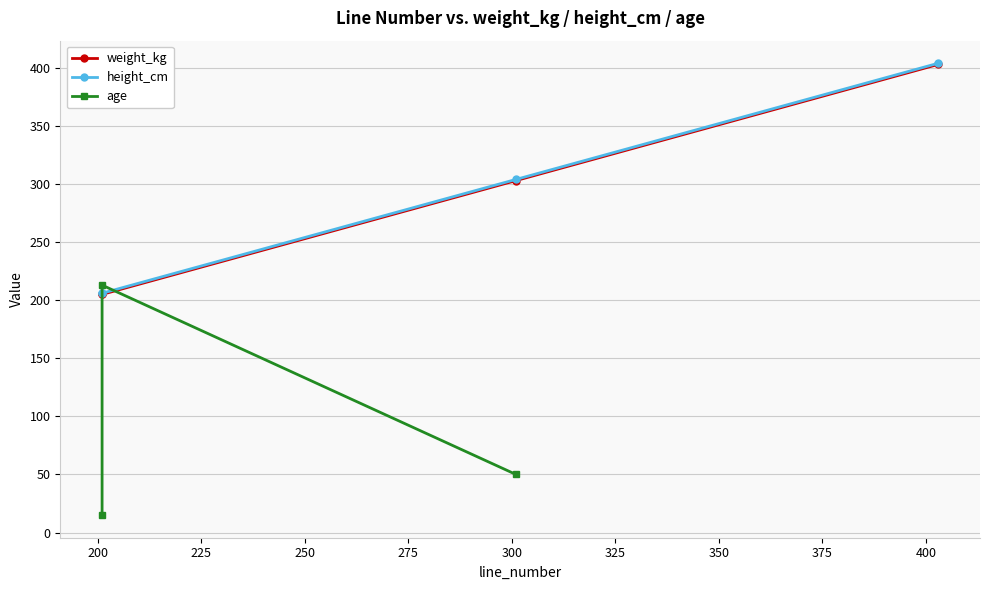

How many intersections are there between age and weight_kg?

2